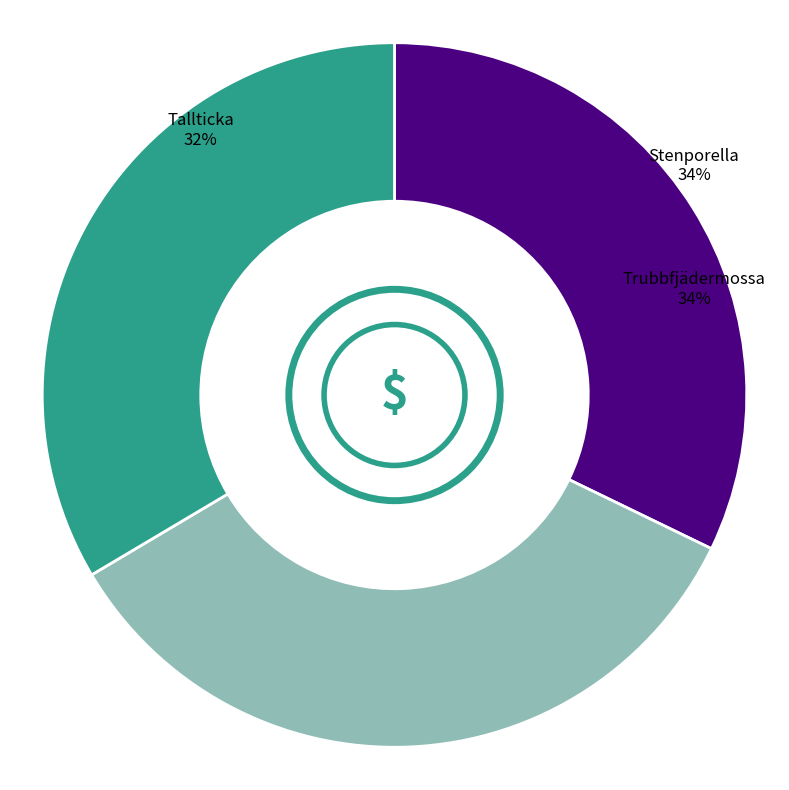

To the nearest percent, what is the difference between the largest and smallest slice percentages?

2%